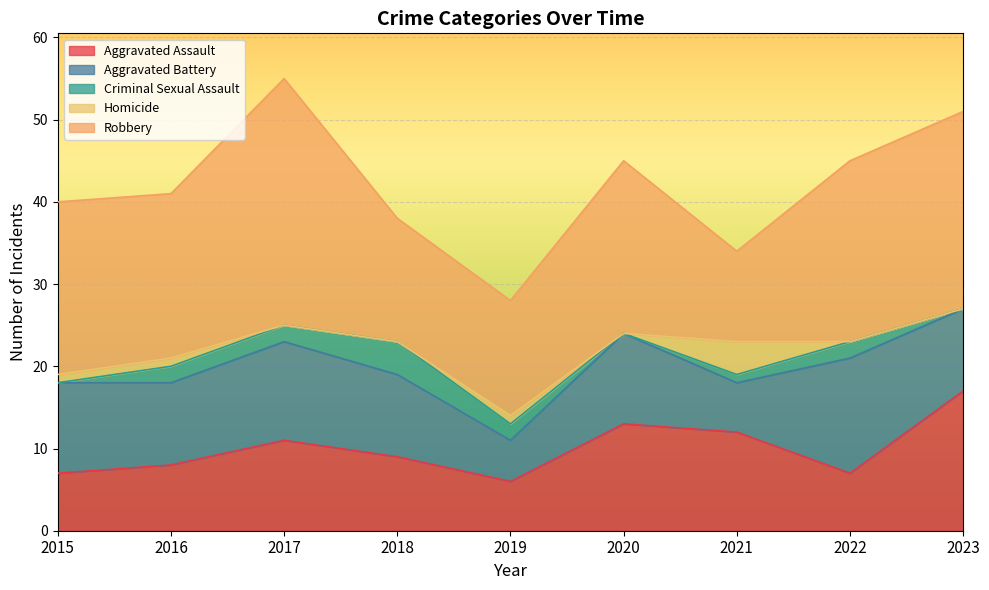

At which label does Robbery first exceed 21?

2017